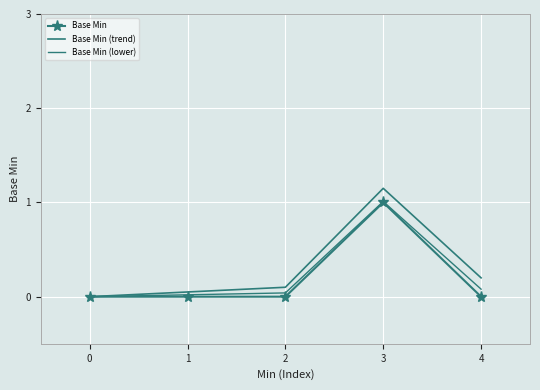

How many lines are shown in the chart?

3